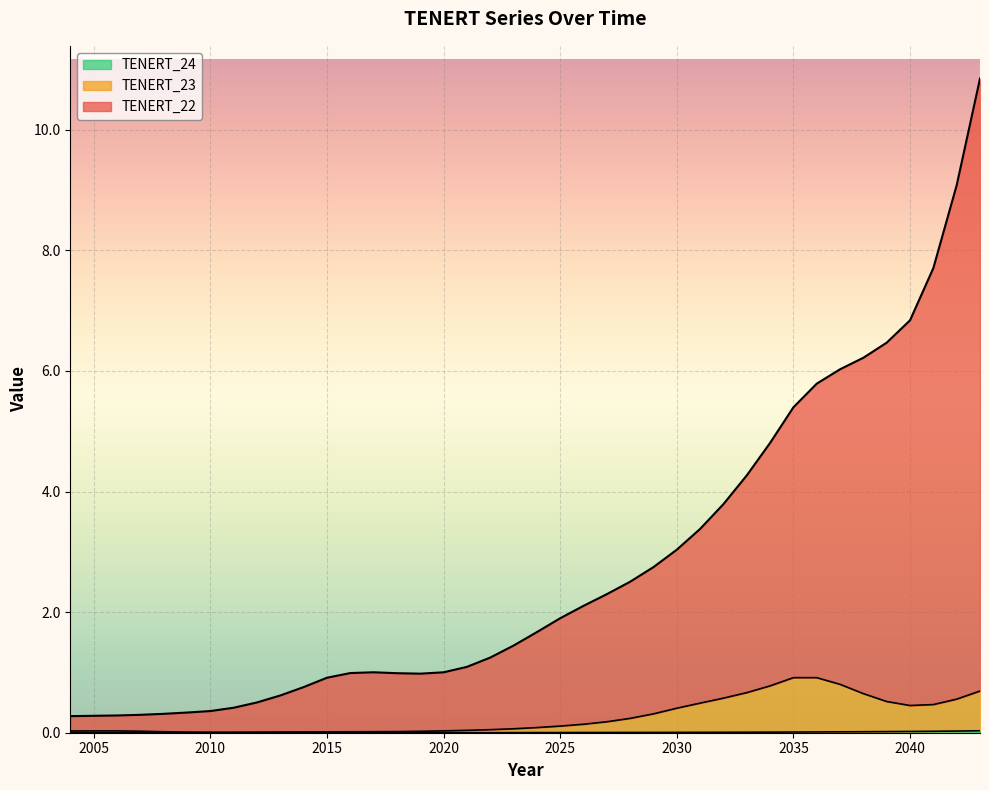

What is the sum of all TENERT_24 values?

0.3